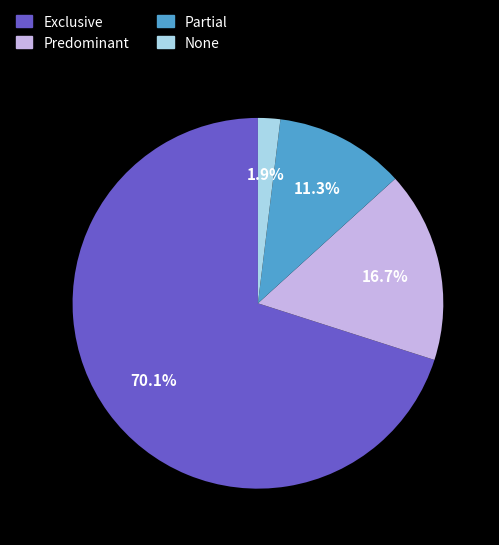

How many segments does this pie chart have?

4